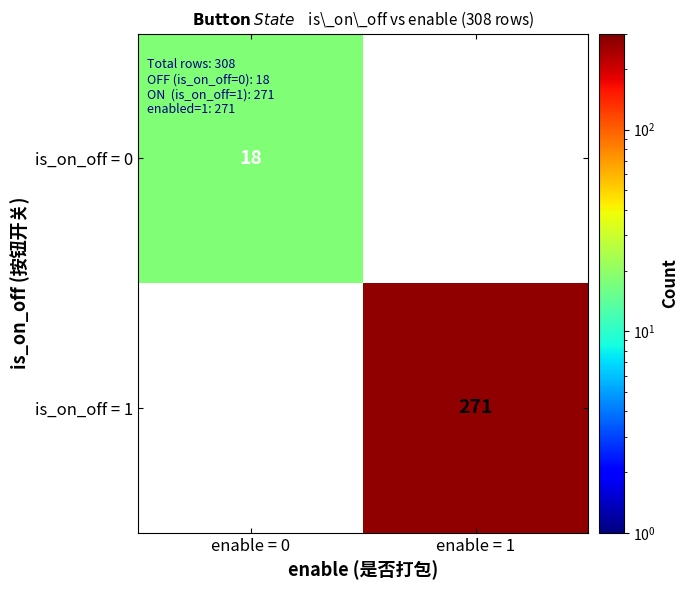

Is the value of is_on_off = 1 at enable = 1 greater than the value of is_on_off = 0 at enable = 0?

Yes